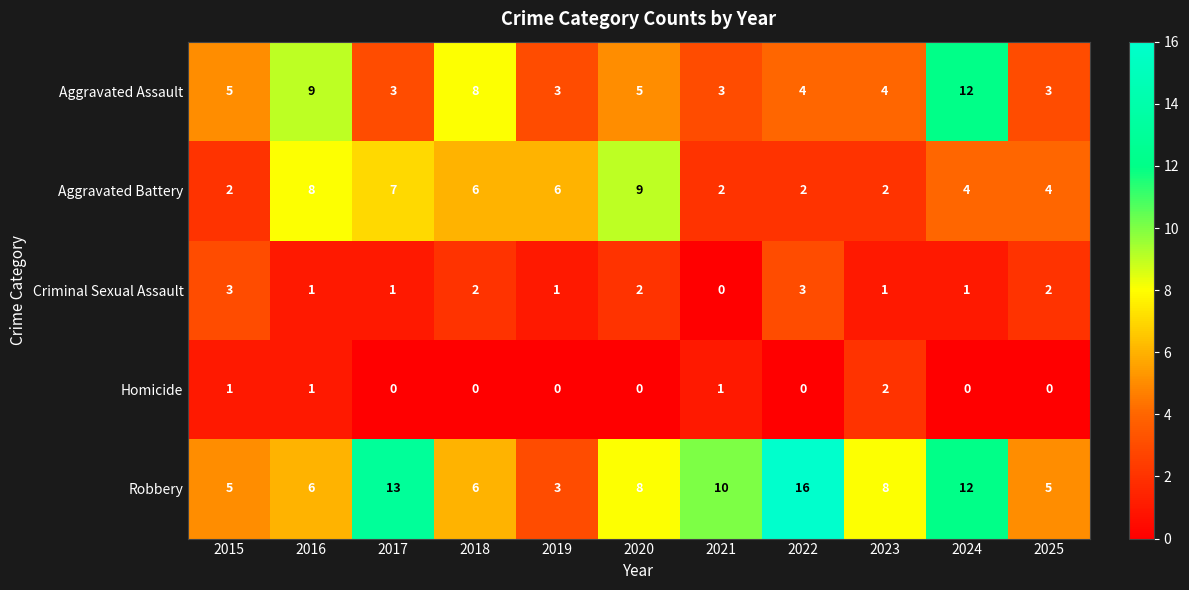

True or false: Aggravated Assault has a value of 3 at 2025.

True